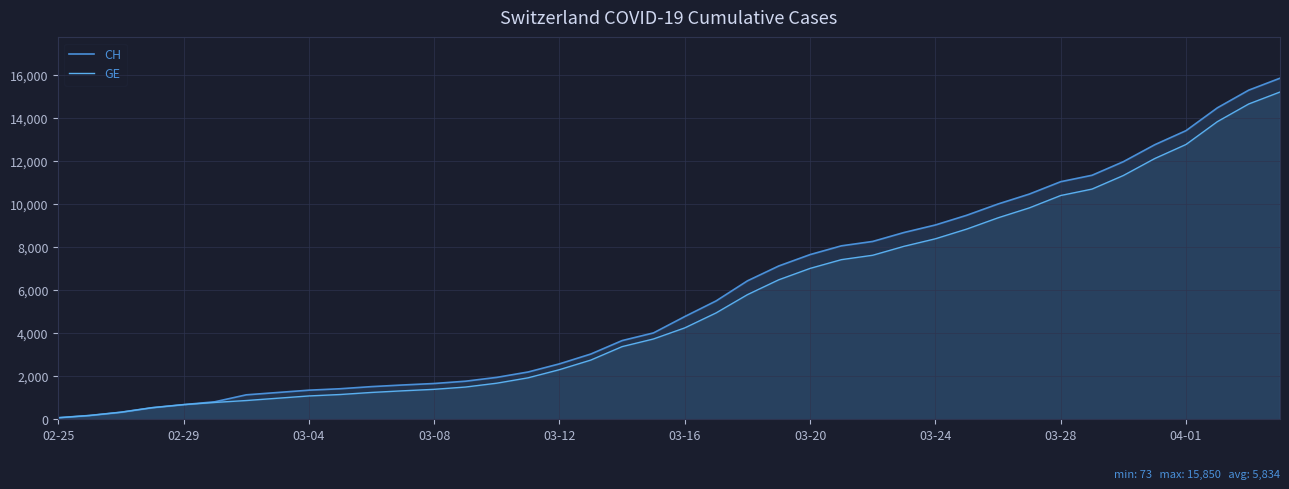

True or false: GE has more than 1 interior local peaks.

False